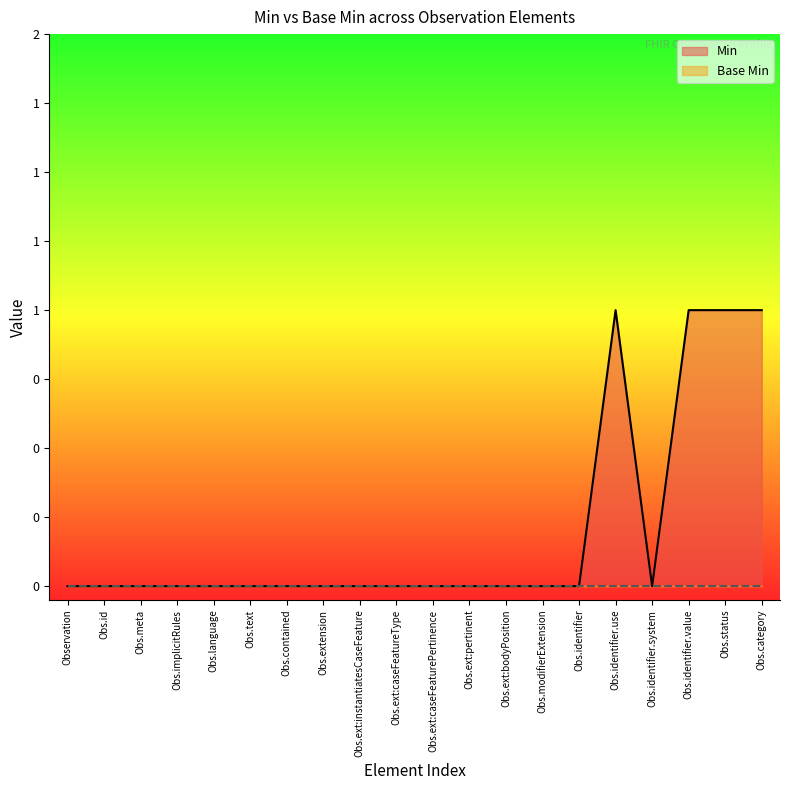

Count the number of values greater than 0.

4